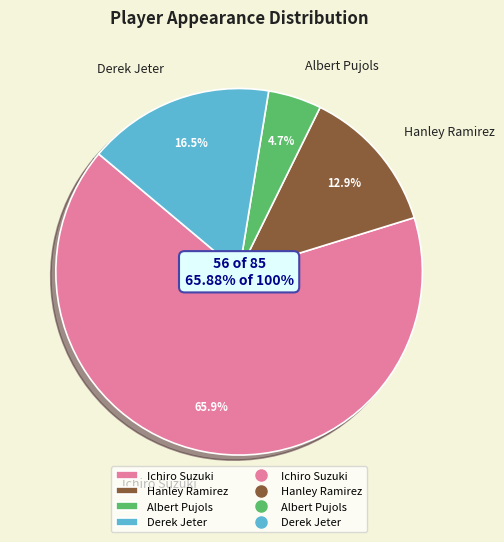

Does Derek Jeter account for over 50% of the chart?

No